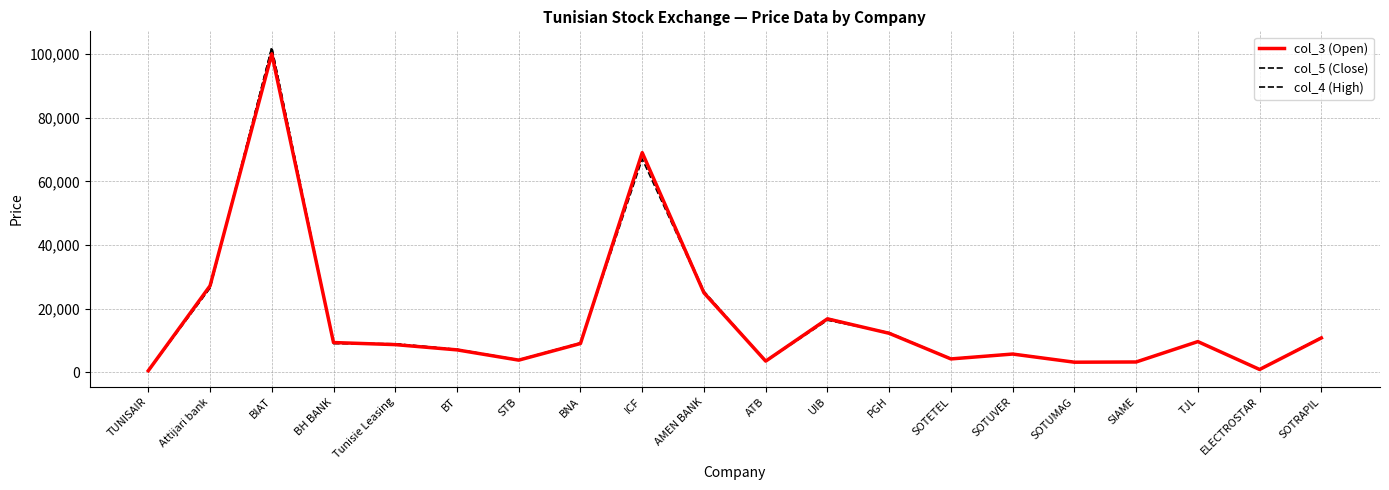

Does the chart have visible grid lines?

Yes